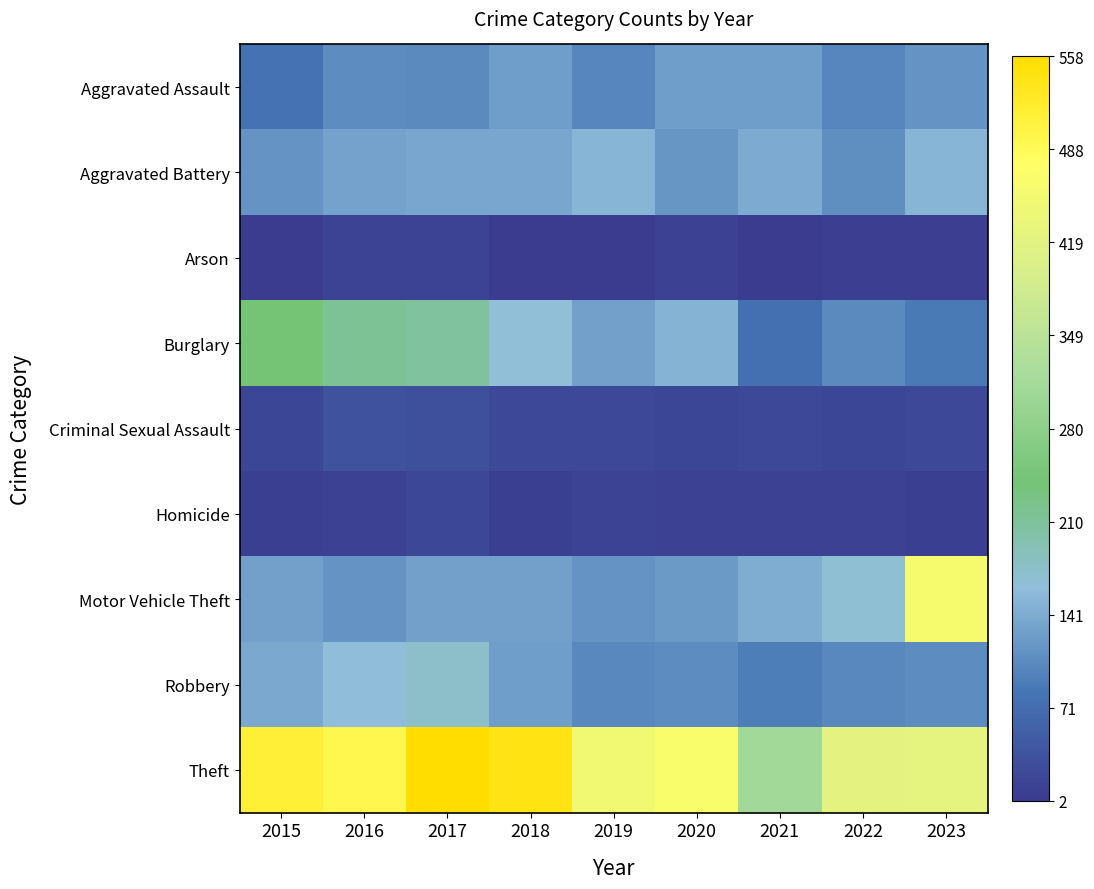

At how many categories does at least one series exceed 200?

9